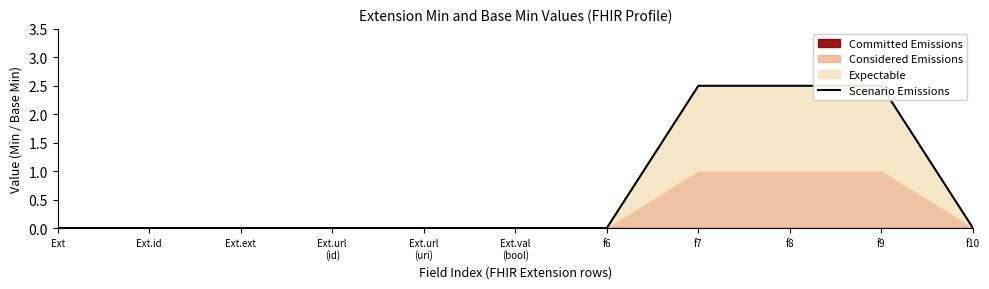

Reading right to left, list all the values displayed in this chart.

0.0	2.5	2.5	2.5	0.0	0.0	0.0	0.0	0.0	0.0	0.0